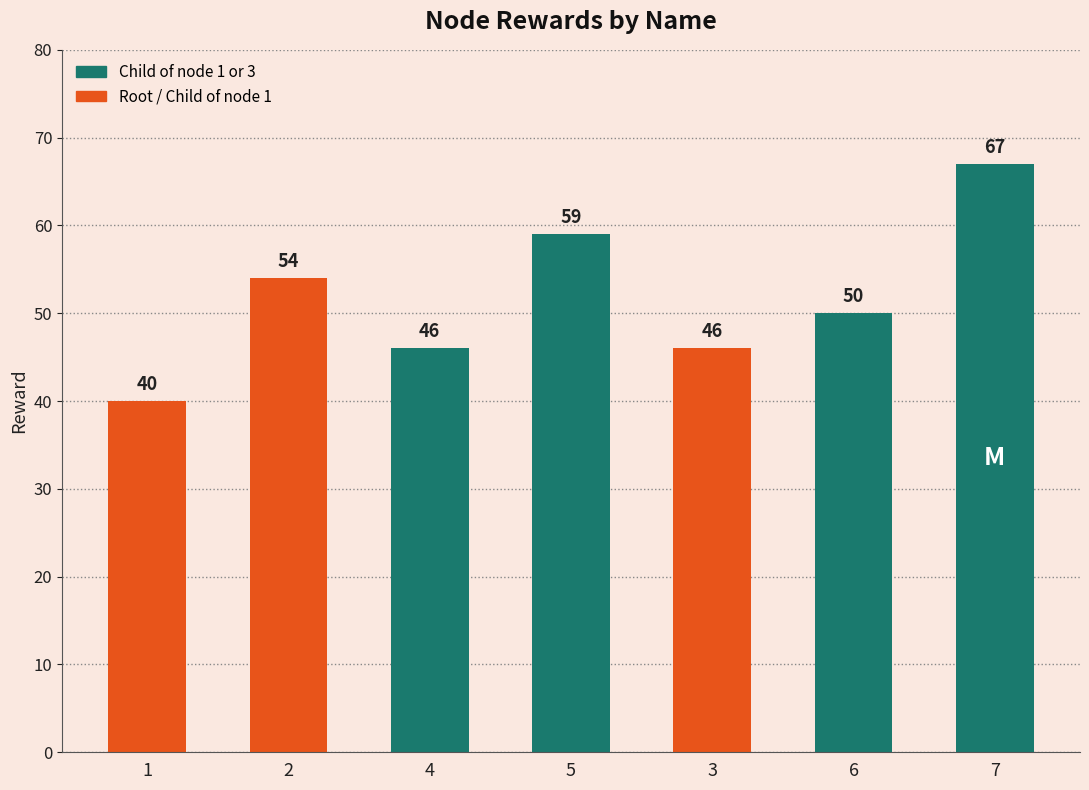

What is the ratio of the value at 2 to the value at 3?

1.2